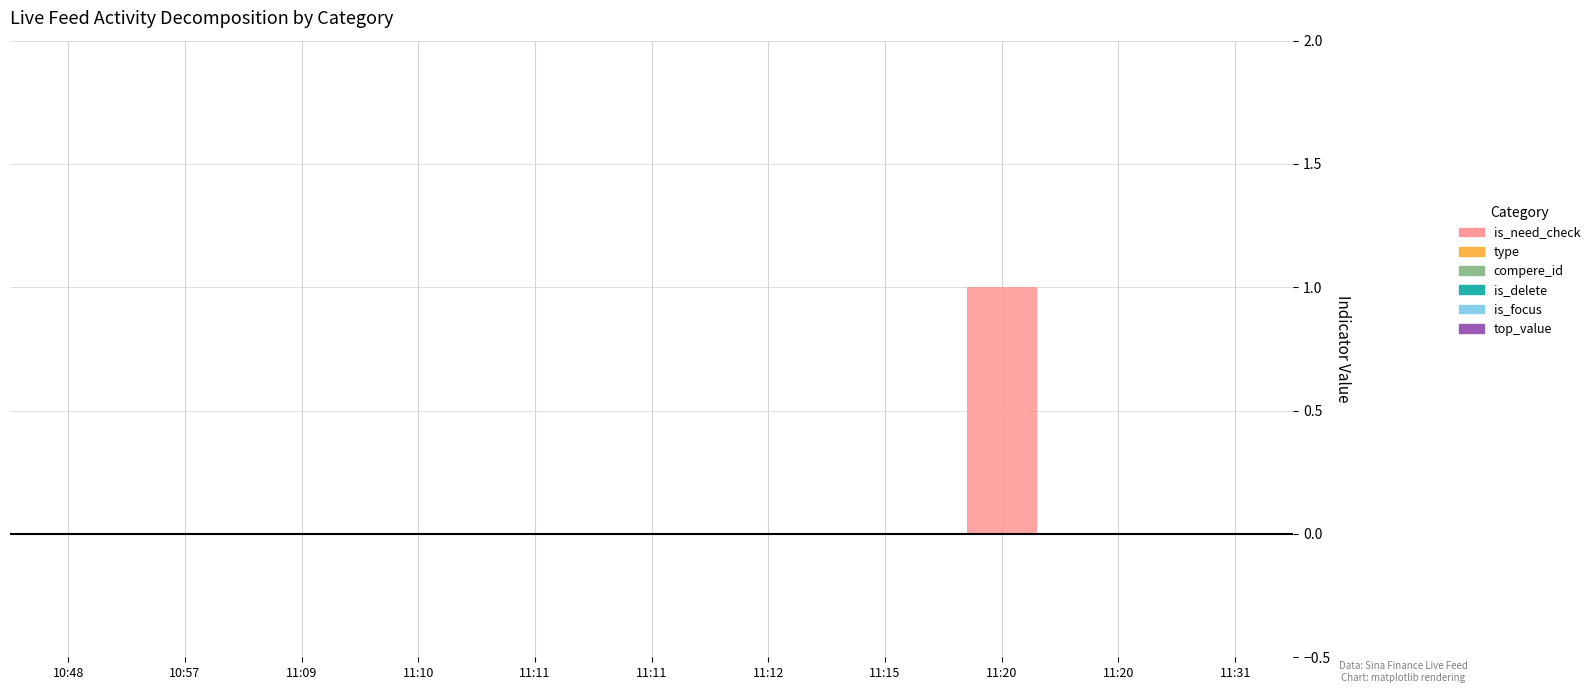

Count the number of categories in the chart.

11